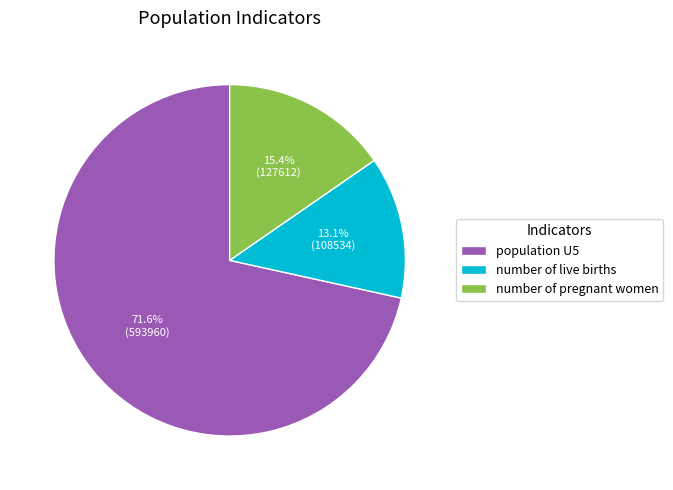

Is the sum of population U5 and number of live births greater than half?

Yes